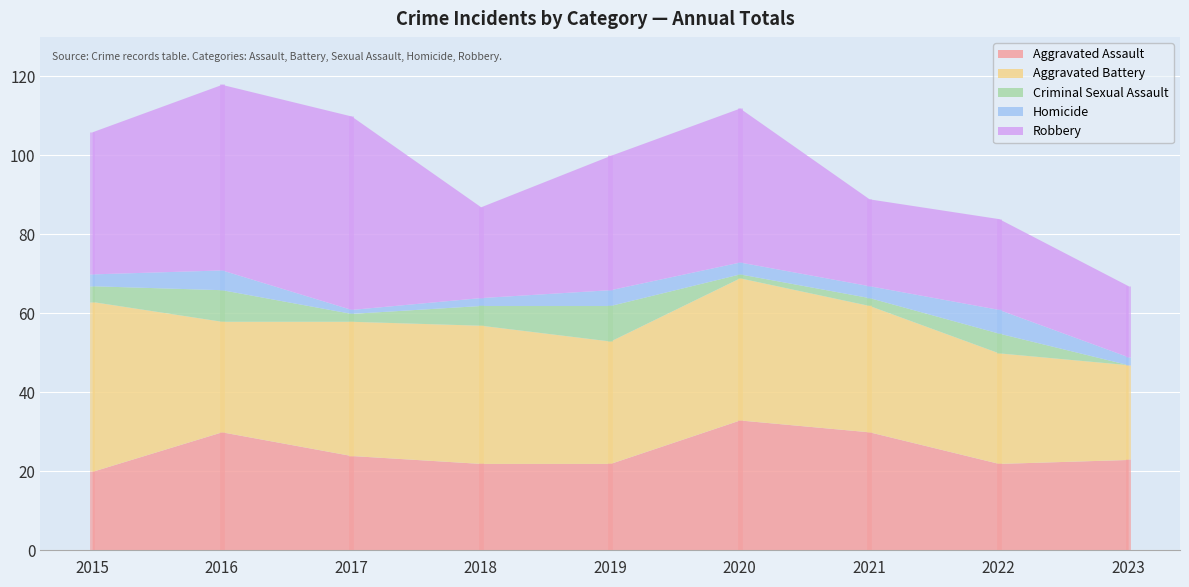

Where is the first local minimum for Robbery?

2018